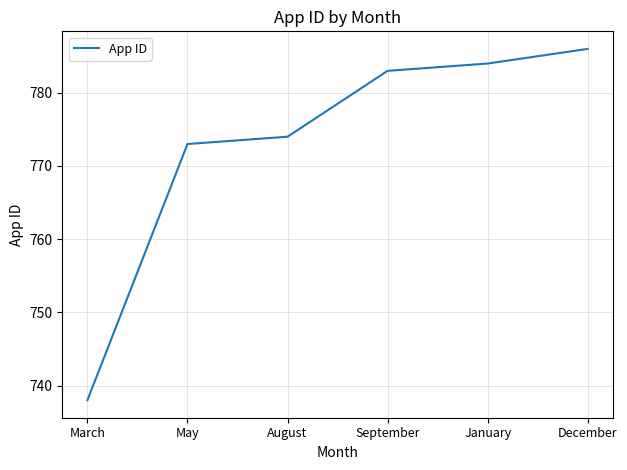

Does the chart have visible grid lines?

Yes